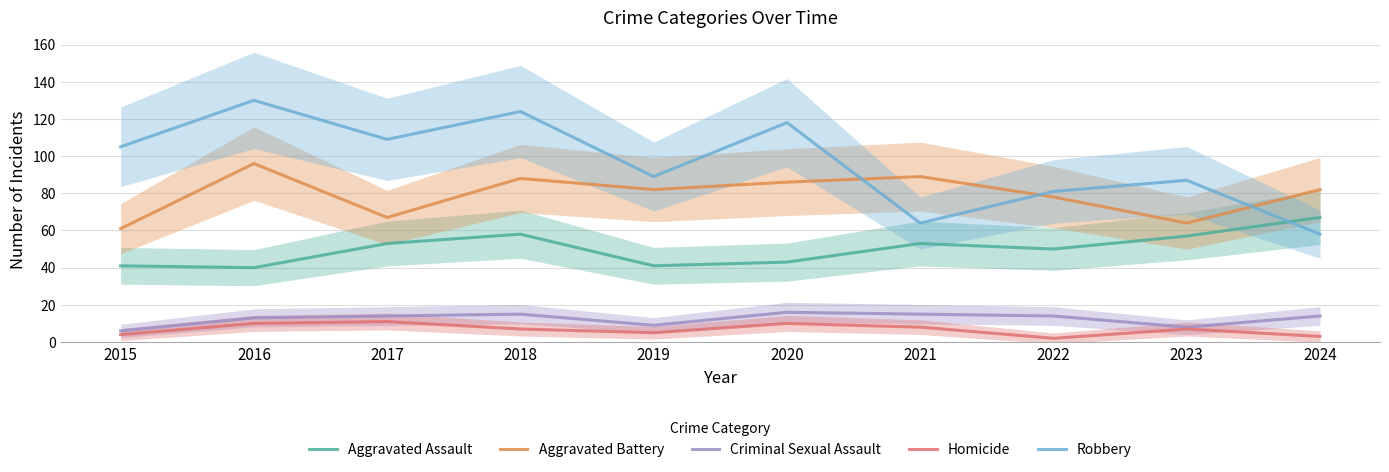

How many values in the Criminal Sexual Assault series are below 14?

4